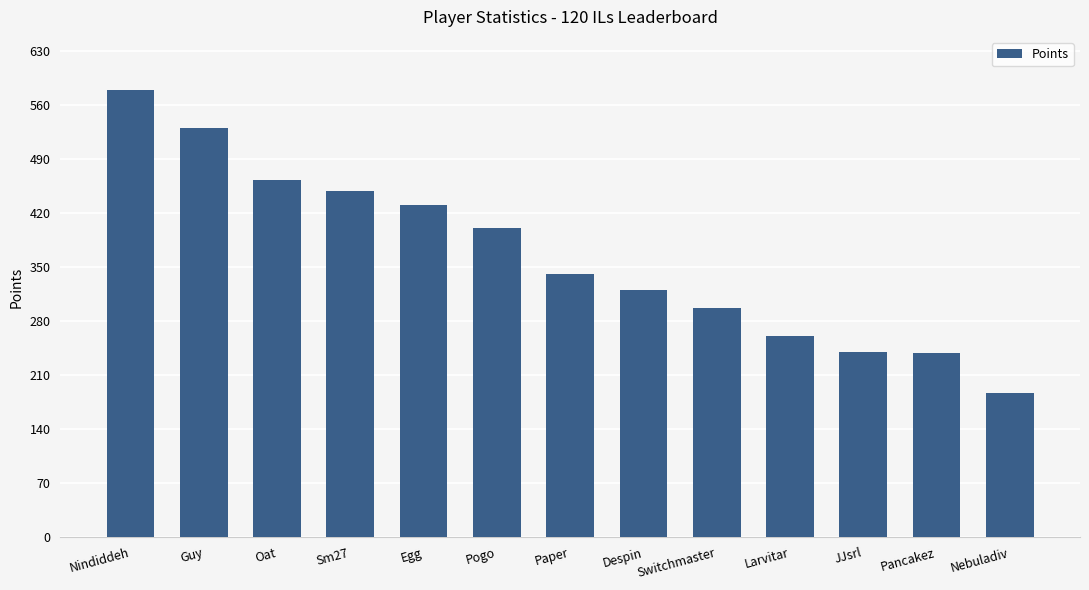

How many categories are shown in the chart?

13